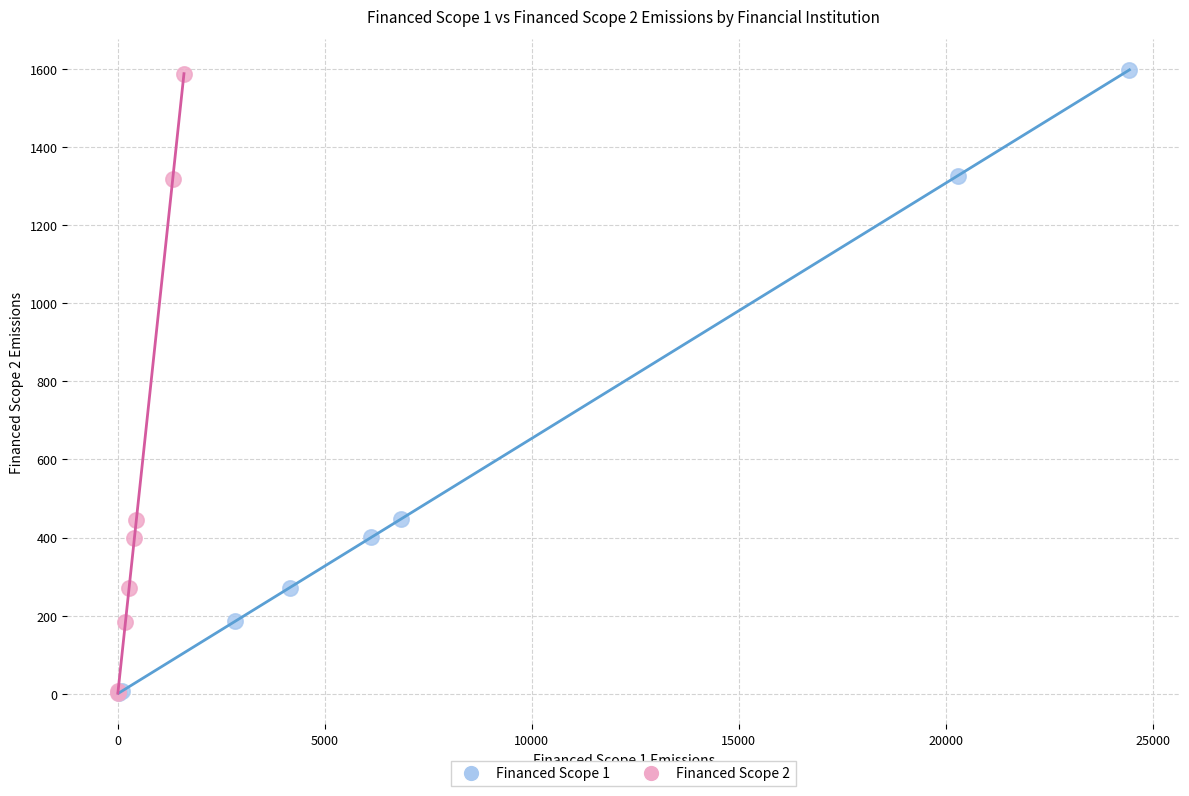

Which series has the widest spread of Y values?

Financed Scope 1